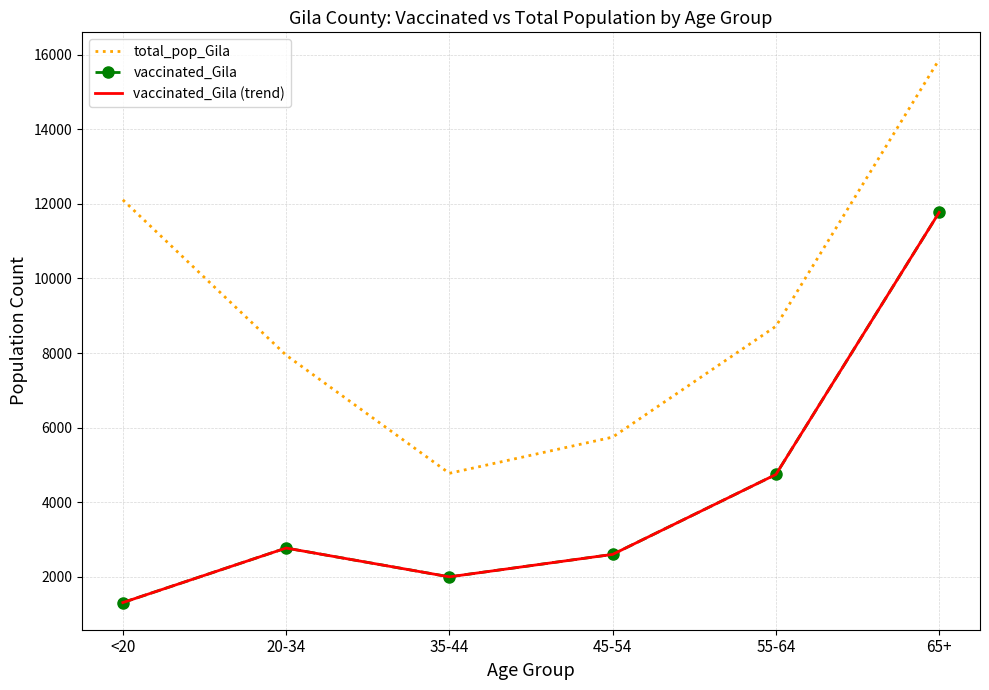

What is the difference between the vaccinated_Gila values at 65+ and 55-64?

7028